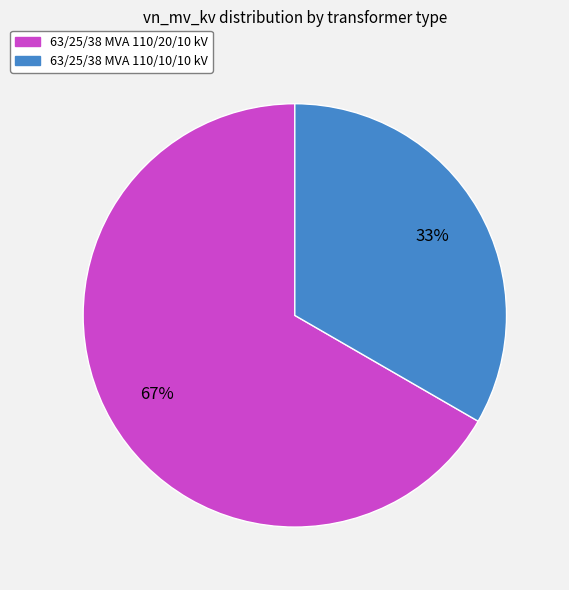

What percentage is the 63/25/38 MVA 110/20/10 kV slice, to the nearest percent?

67%